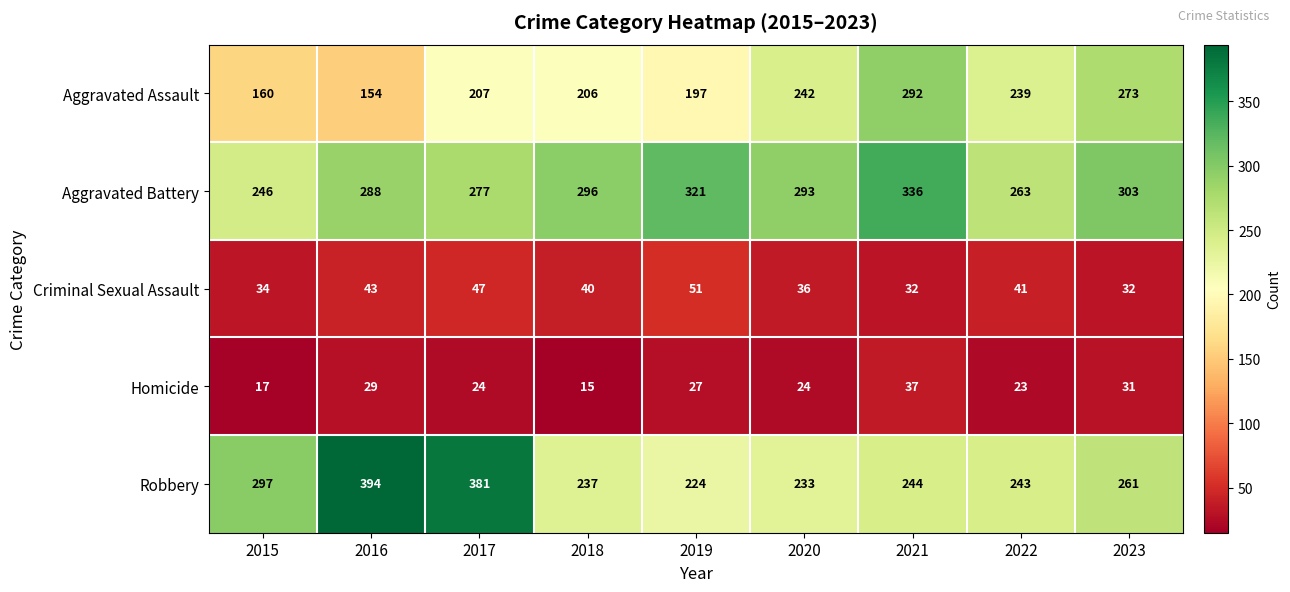

What is the average value of the Criminal Sexual Assault series?

40